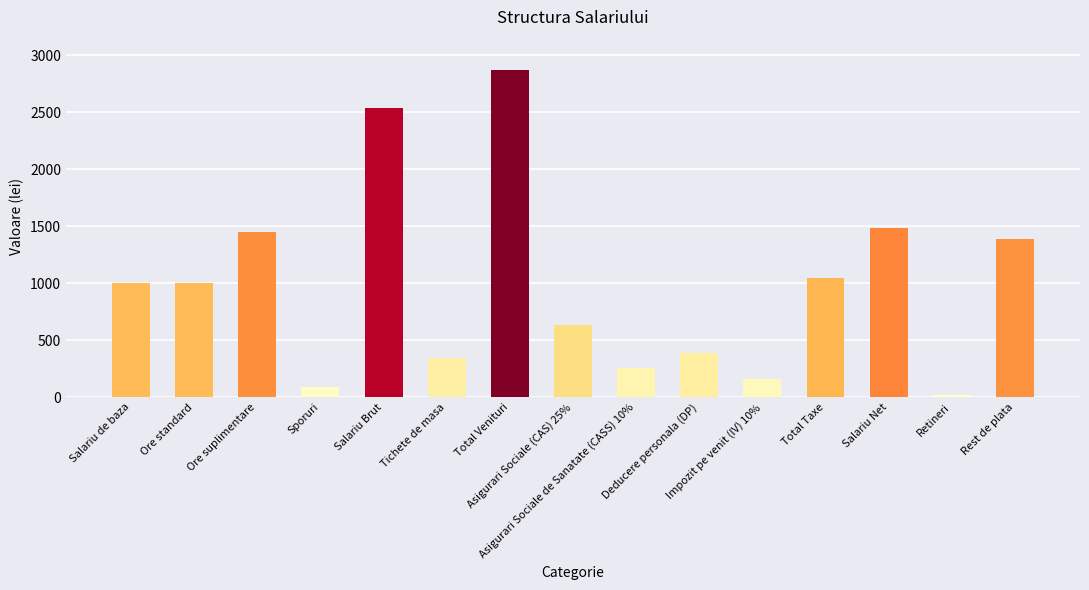

What is the label of the 11th bar from the left?

Impozit pe venit (IV) 10%